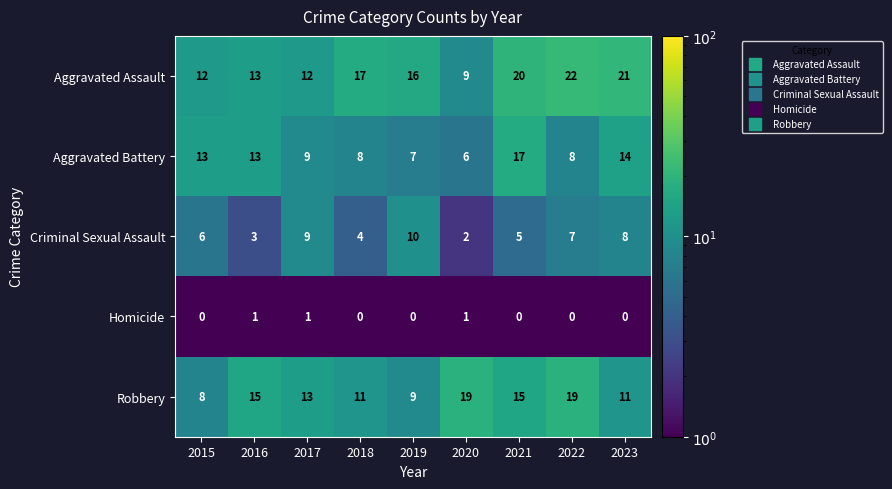

At which category is the sum across all series the highest?

2021